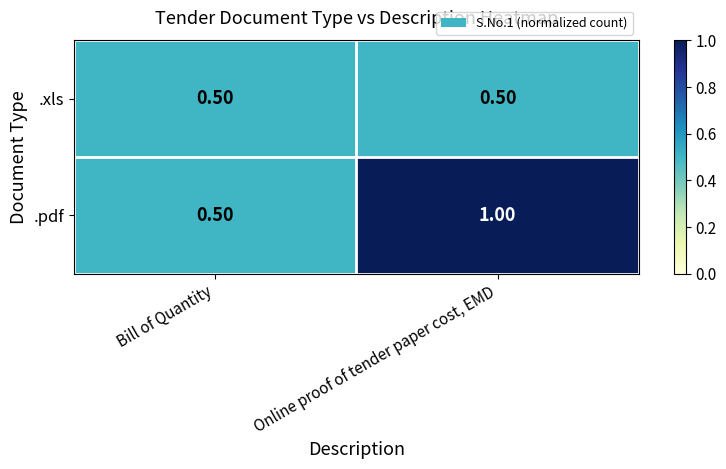

Rank the series by their average value, from highest to lowest.

.pdf, .xls